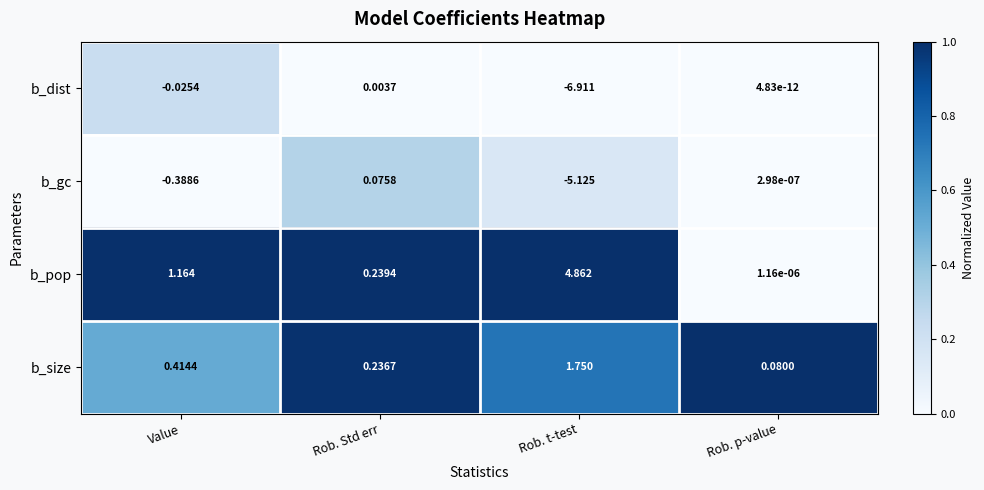

Which series changed the most between Rob. Std err and Rob. p-value?

b_pop